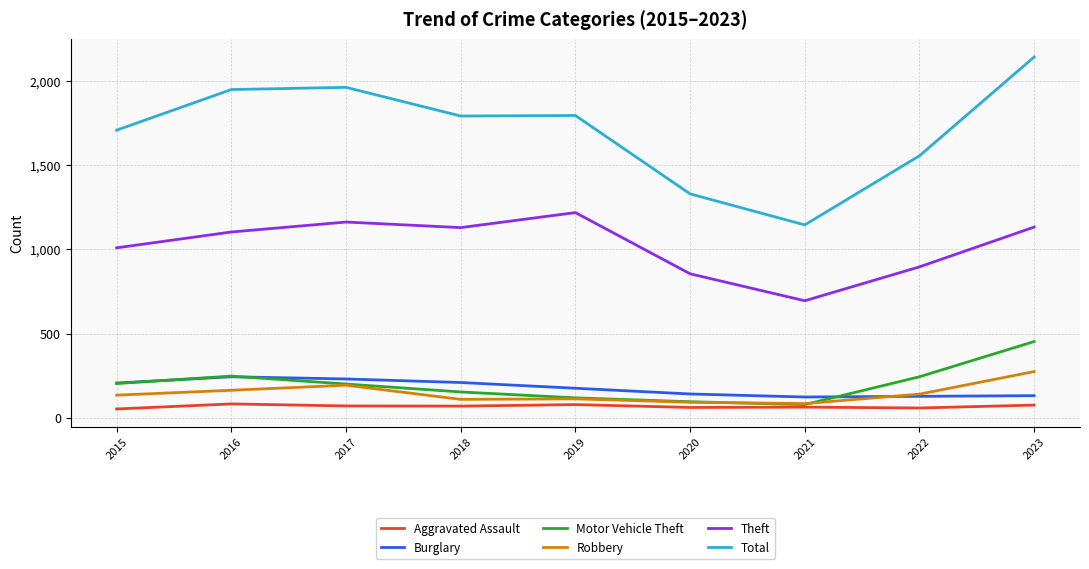

Which series has the largest total across all categories?

Total